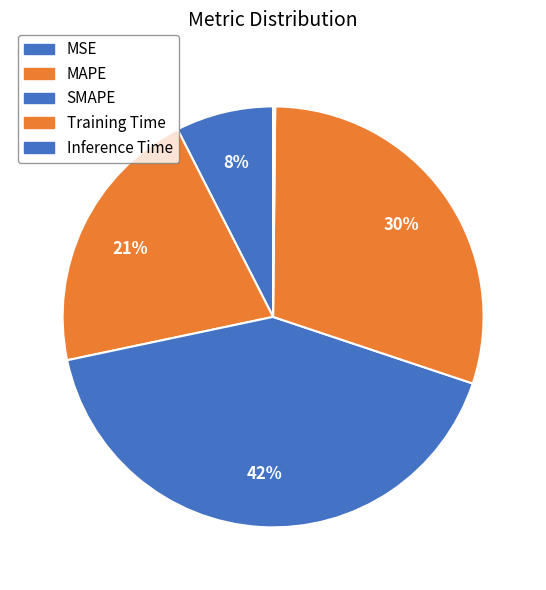

To the nearest percent, what is the difference between the largest and smallest slice percentages?

41%